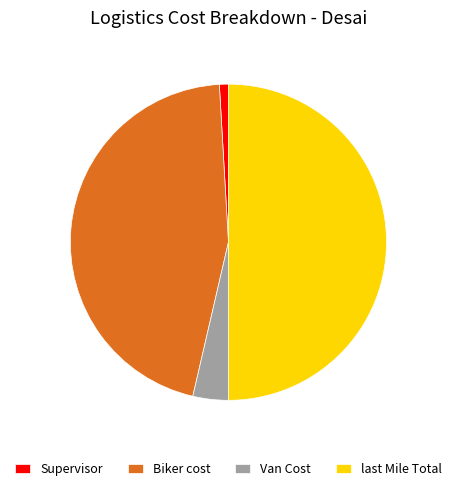

Which category has the smallest portion of the pie?

Supervisor